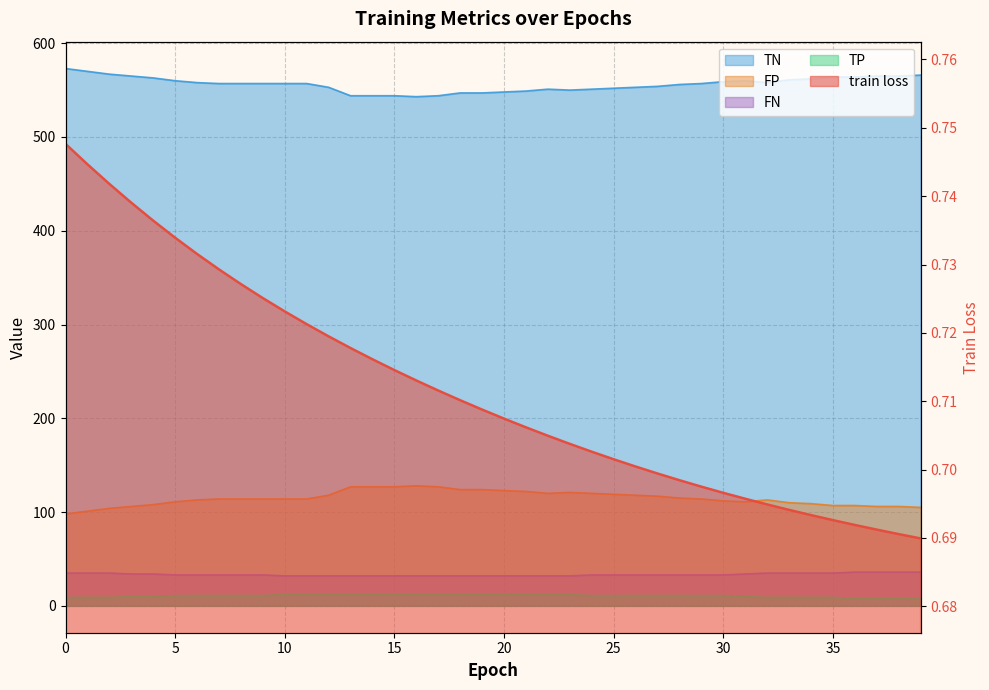

How many categories are shown in the chart?

40